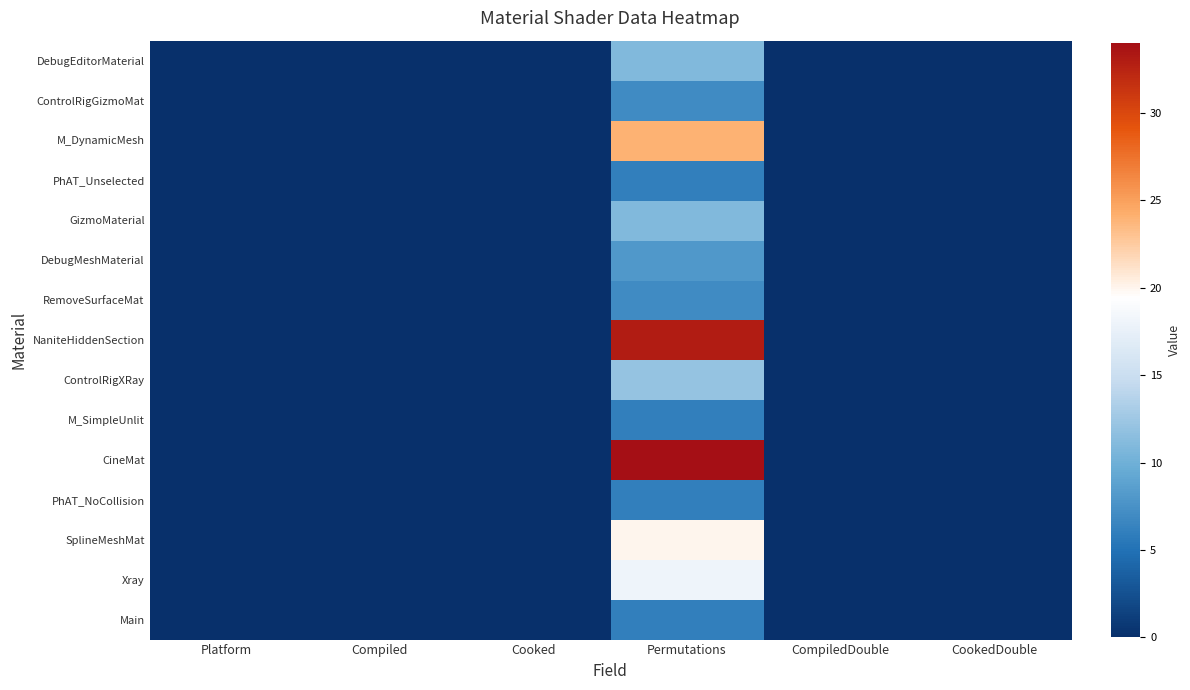

Which label corresponds to the largest value in the chart?

Permutations